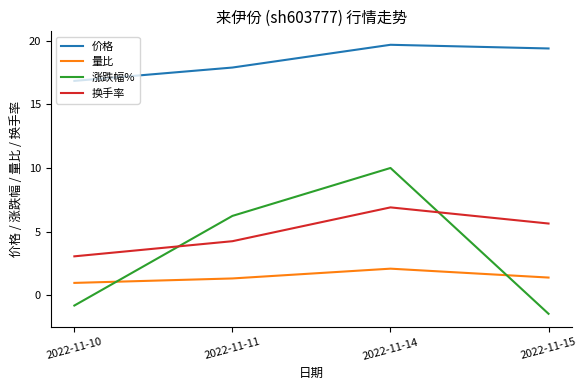

List the labels in order of 涨跌幅% value, largest first.

2022-11-14, 2022-11-11, 2022-11-10, 2022-11-15